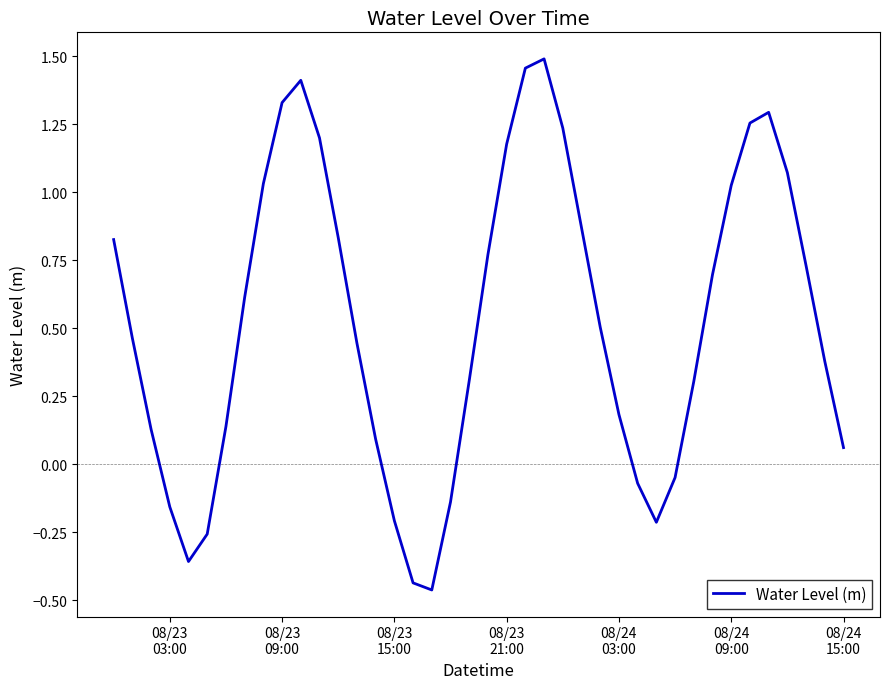

What is the difference between the maximum and minimum values?

2.0